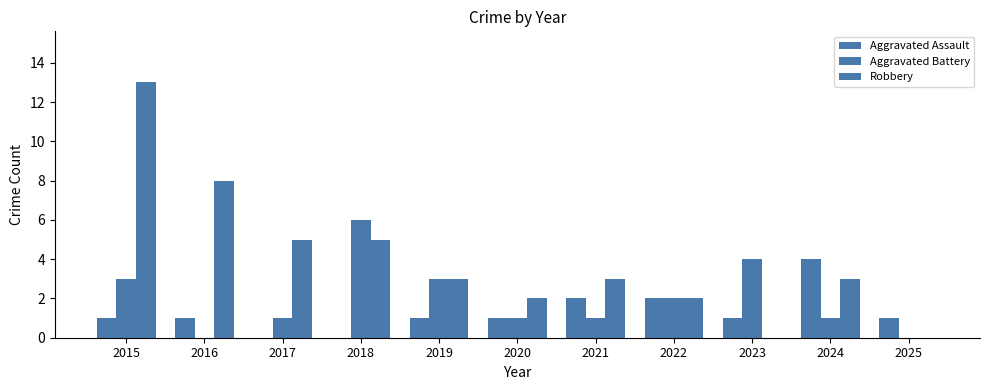

Count the number of data series in this chart.

3